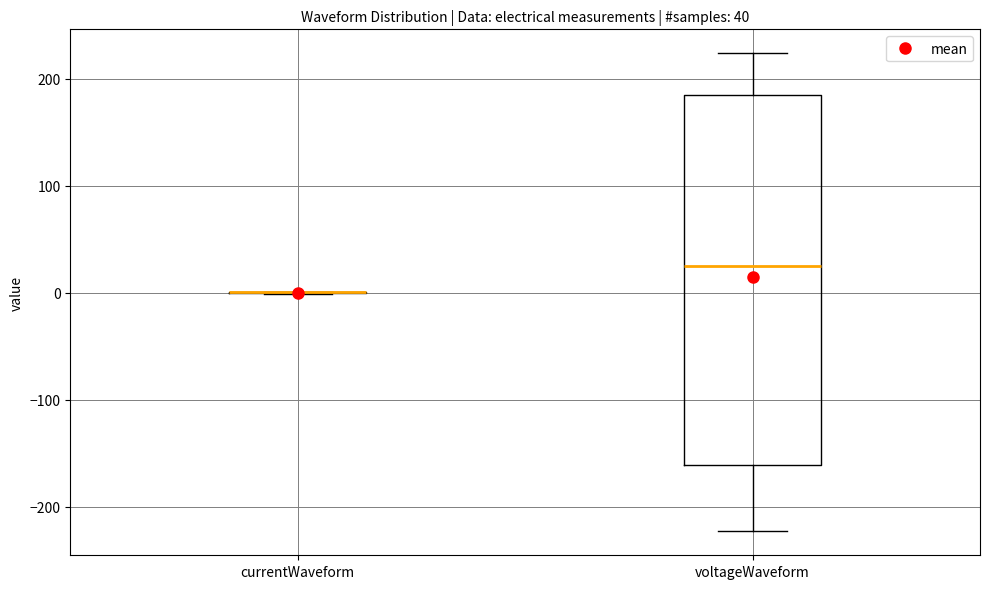

Which box is the tallest, from its lower edge to its upper edge?

voltageWaveform